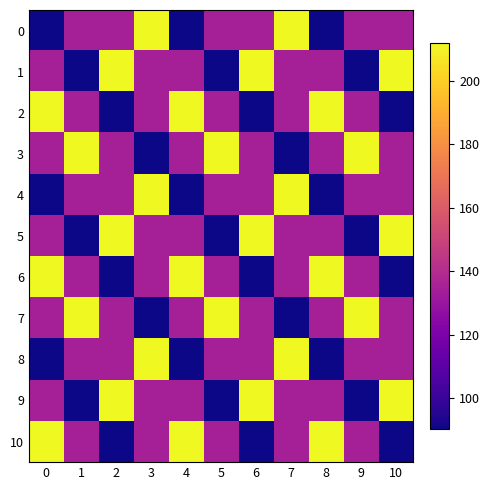

Between 0 and 2, which series saw the biggest shift?

2